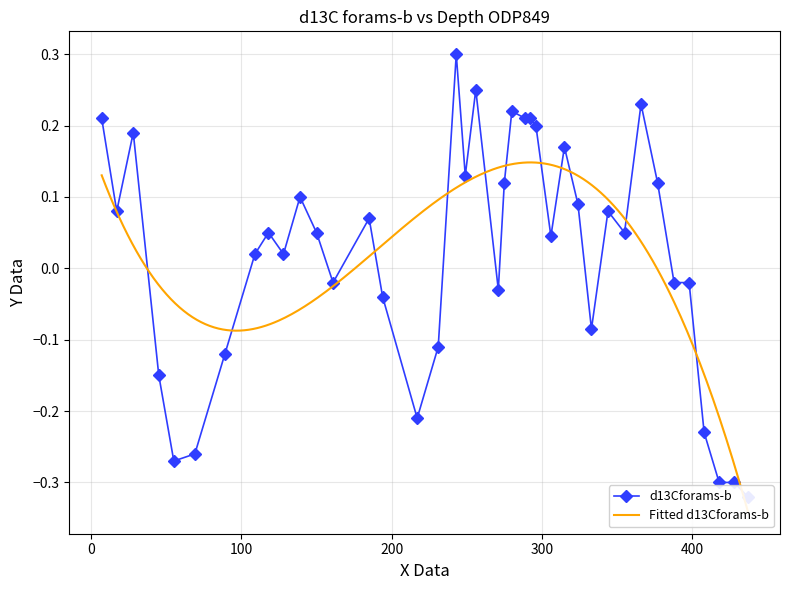

Where is the first local minimum?

17